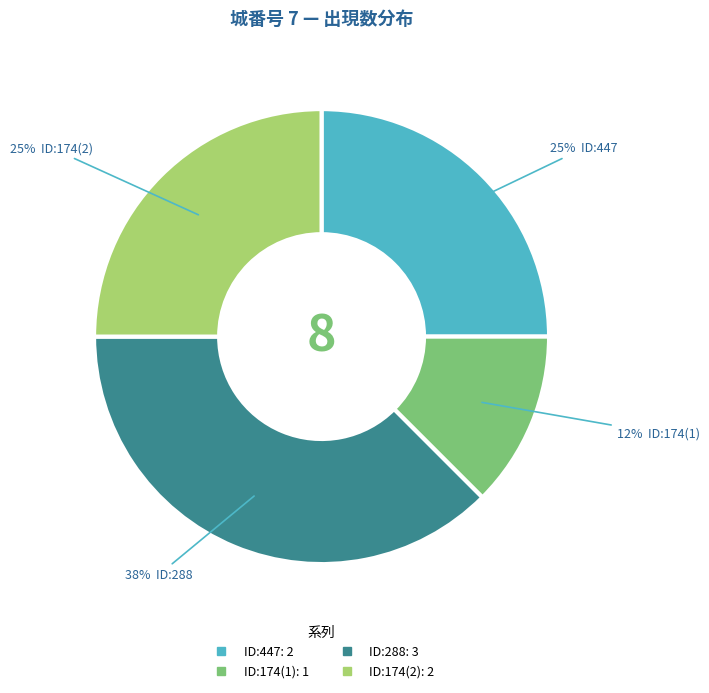

To the nearest percent, what is the average slice percentage?

25%